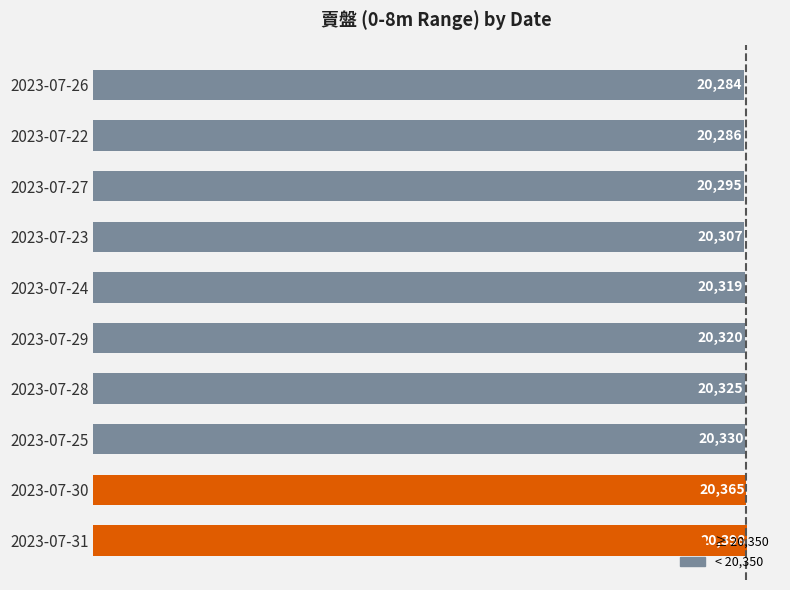

What is the ratio of the value at 2023-07-29 to the value at 2023-07-24?

1.0